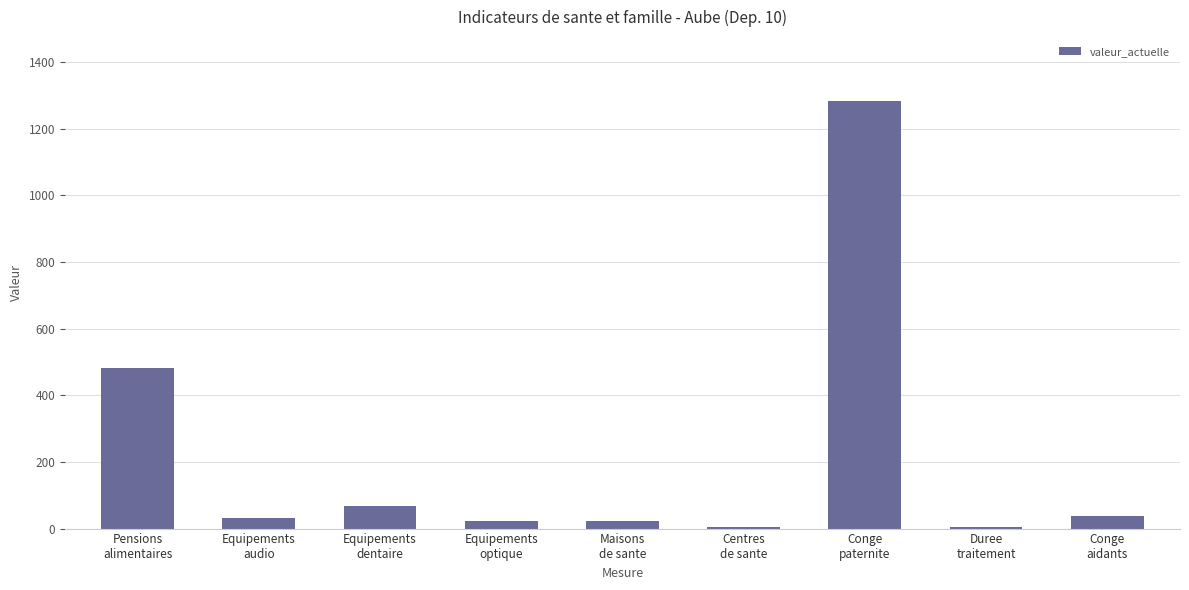

Where is the data nearest to the value 643?

Pensions
alimentaires